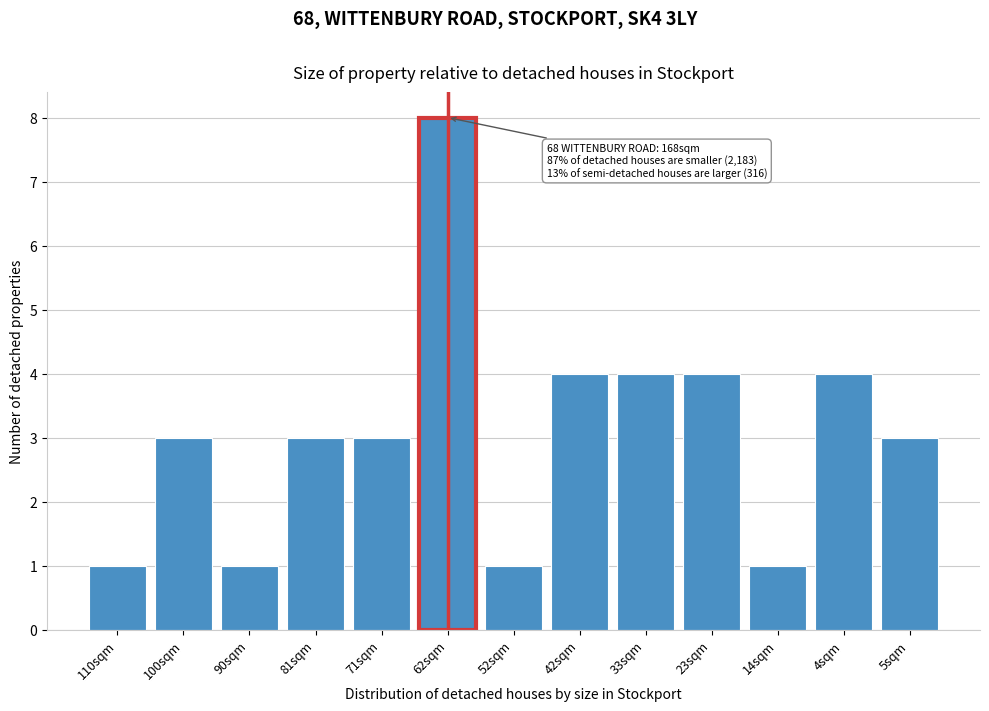

Reading right to left, what are all the values shown in this chart?

5sqm=3	4sqm=4	14sqm=1	23sqm=4	33sqm=4	42sqm=4	52sqm=1	62sqm=8	71sqm=3	81sqm=3	90sqm=1	100sqm=3	110sqm=1